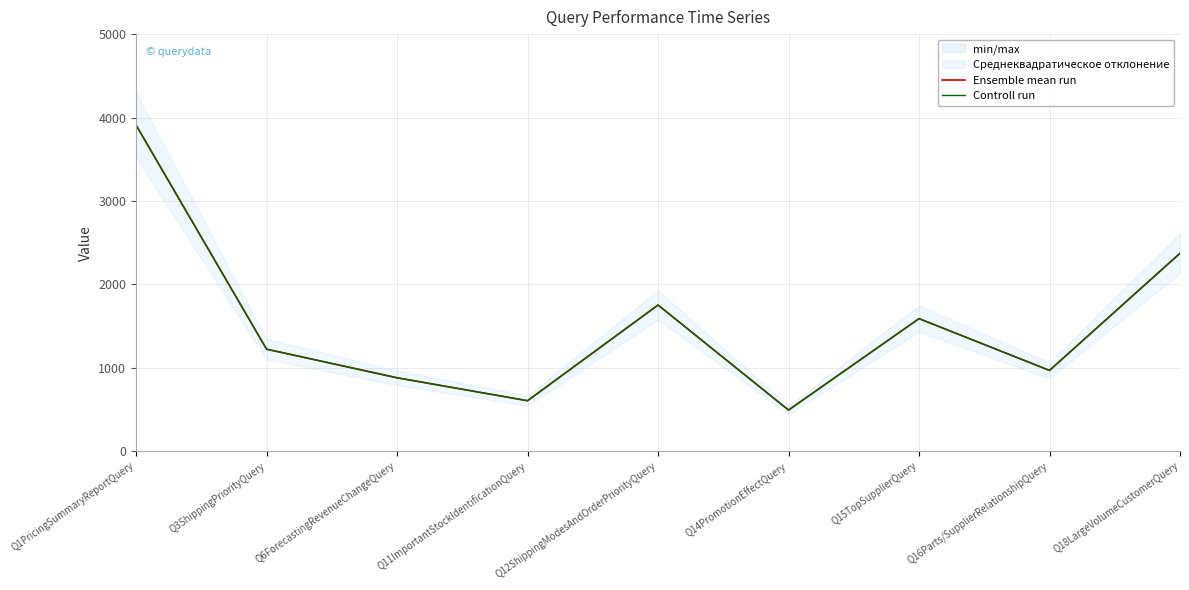

Which has a higher value, Q15TopSupplierQuery or Q1PricingSummaryReportQuery?

Q1PricingSummaryReportQuery